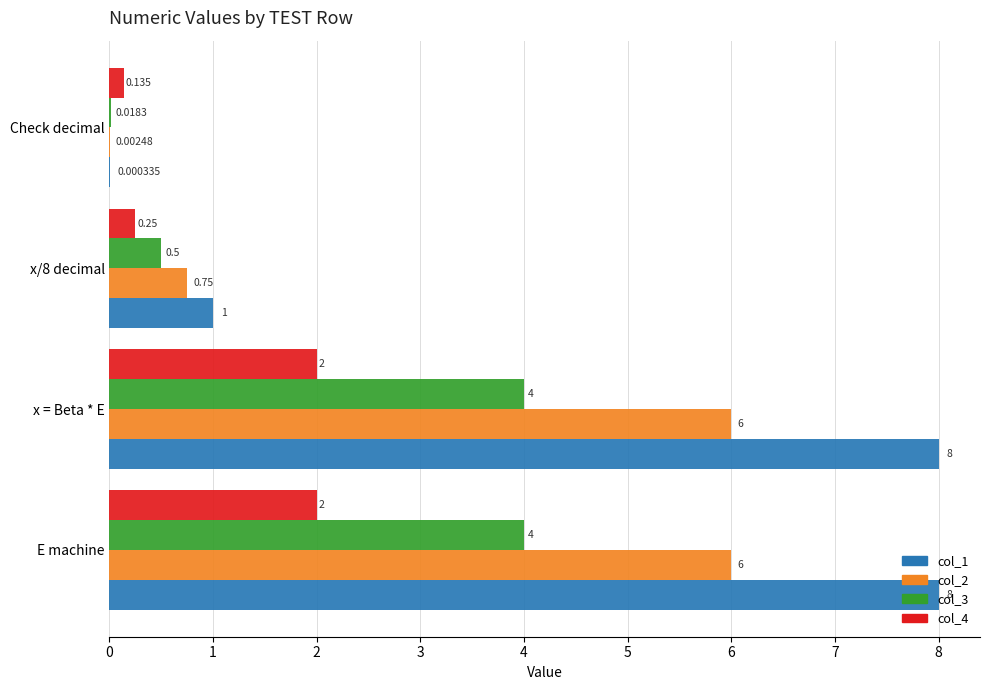

Is the value of col_2 at x/8 decimal greater than the value of col_4 at E machine?

No